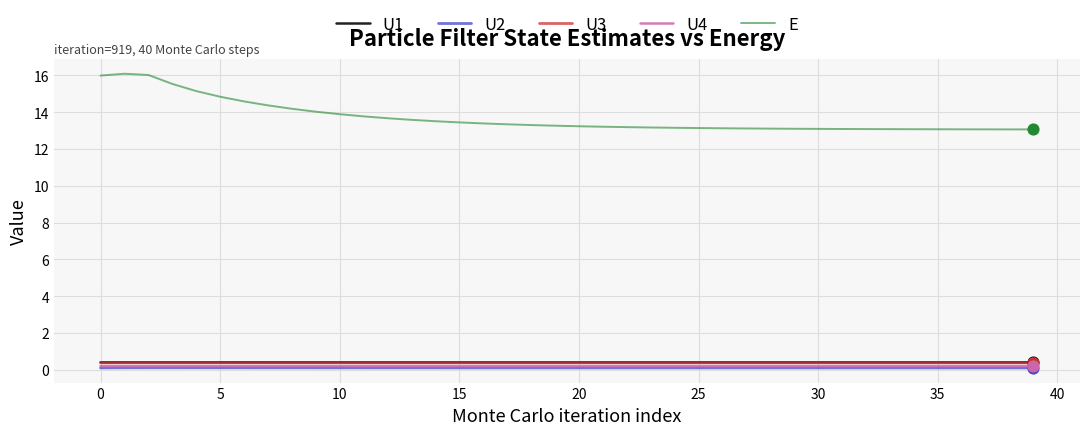

Which series has the widest spread of values?

E